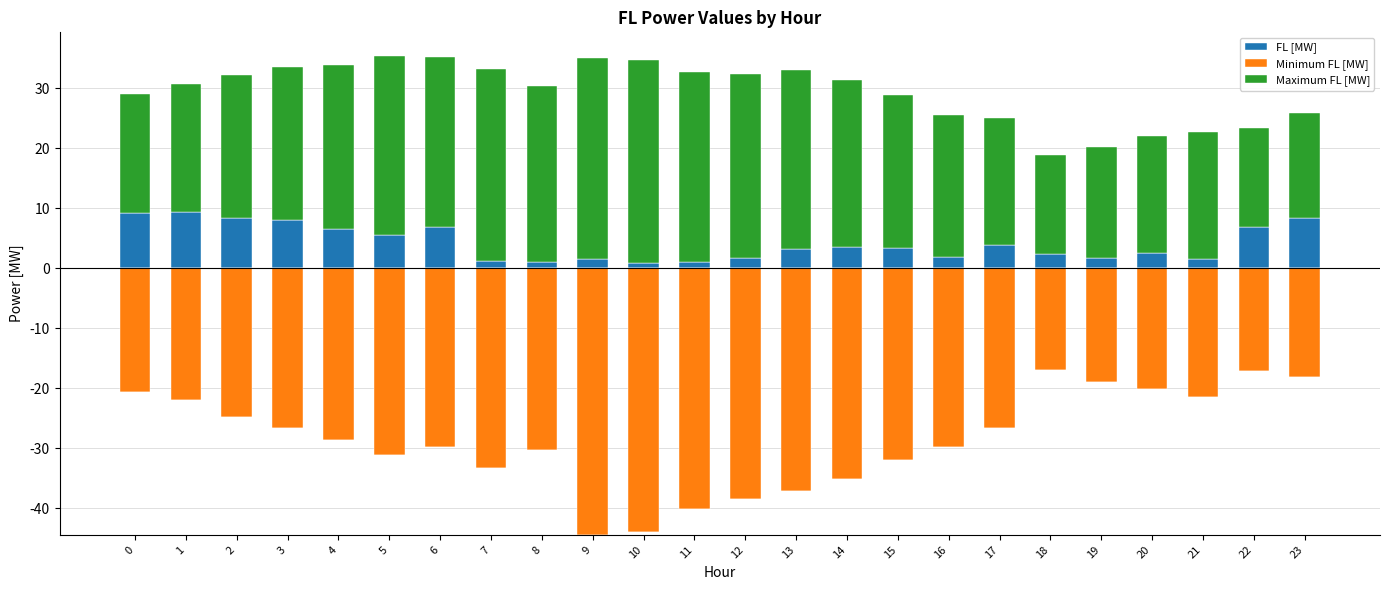

True or false: FL [MW] has a value of 6.5 at 4.

True